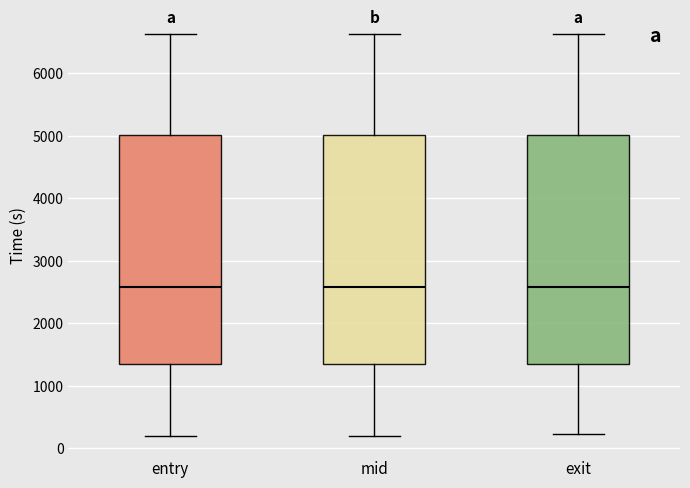

Reading left to right, read every box against the y-axis: the position of its median line, the range the box covers, and the ends of its whiskers. The values are not printed on the chart, so give them approximately, as read against the axis.

entry: median 2600, box 1300 to 5000, whiskers 200 to 6600
mid: median 2600, box 1300 to 5000, whiskers 200 to 6600
exit: median 2600, box 1400 to 5000, whiskers 200 to 6600